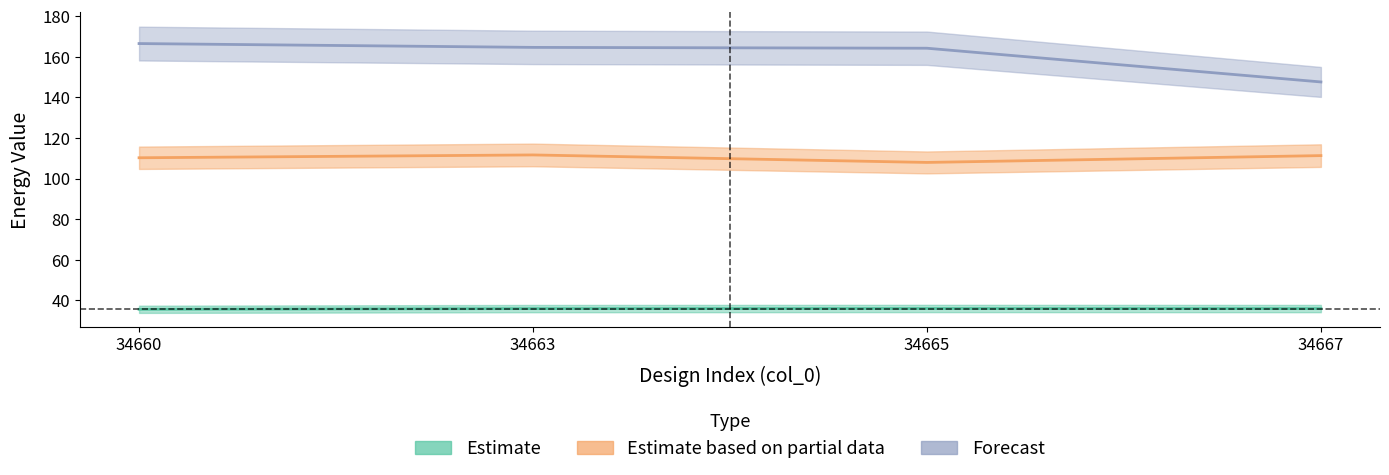

The value of DimerPairBaseline at 34665 is 230.4. True or false?

False